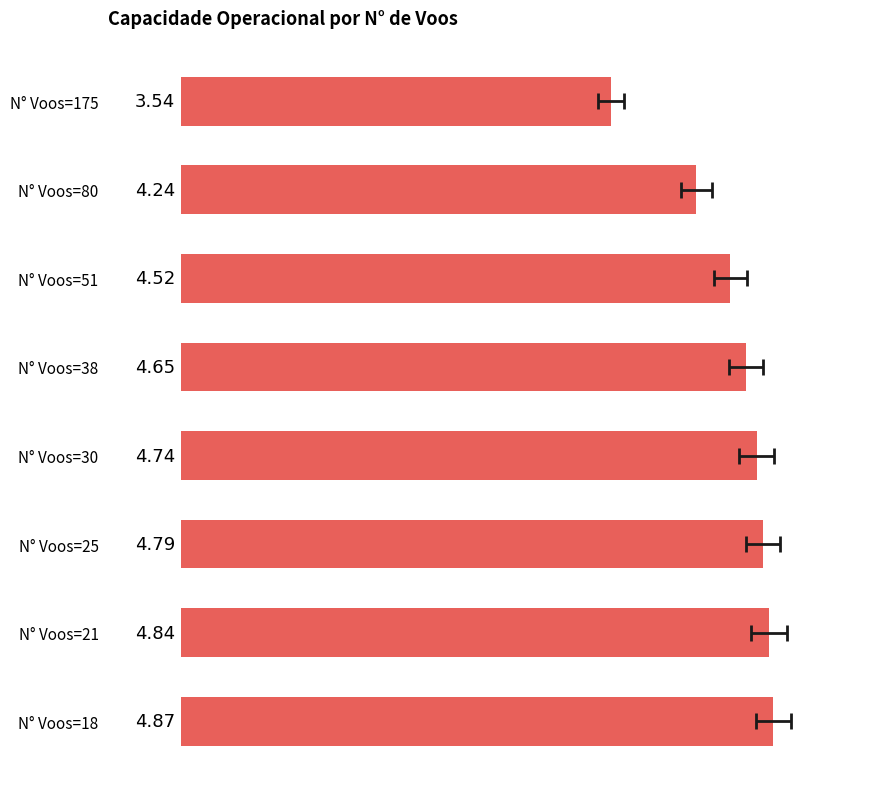

What is the change in value from N° Voos=175 to N° Voos=30?

+1.2